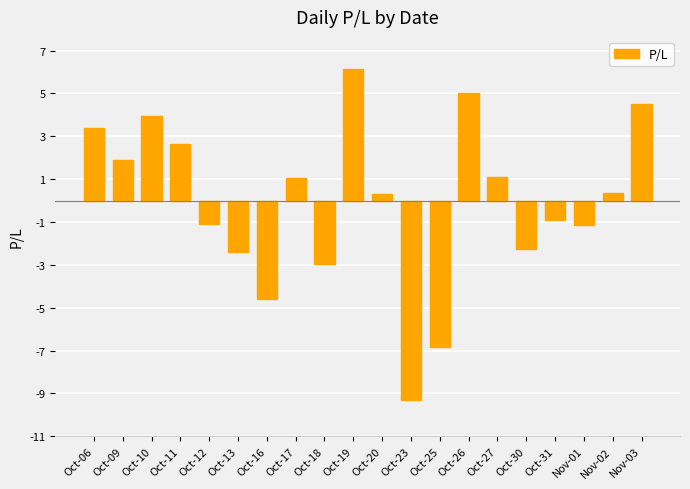

How many bars are there in total?

20